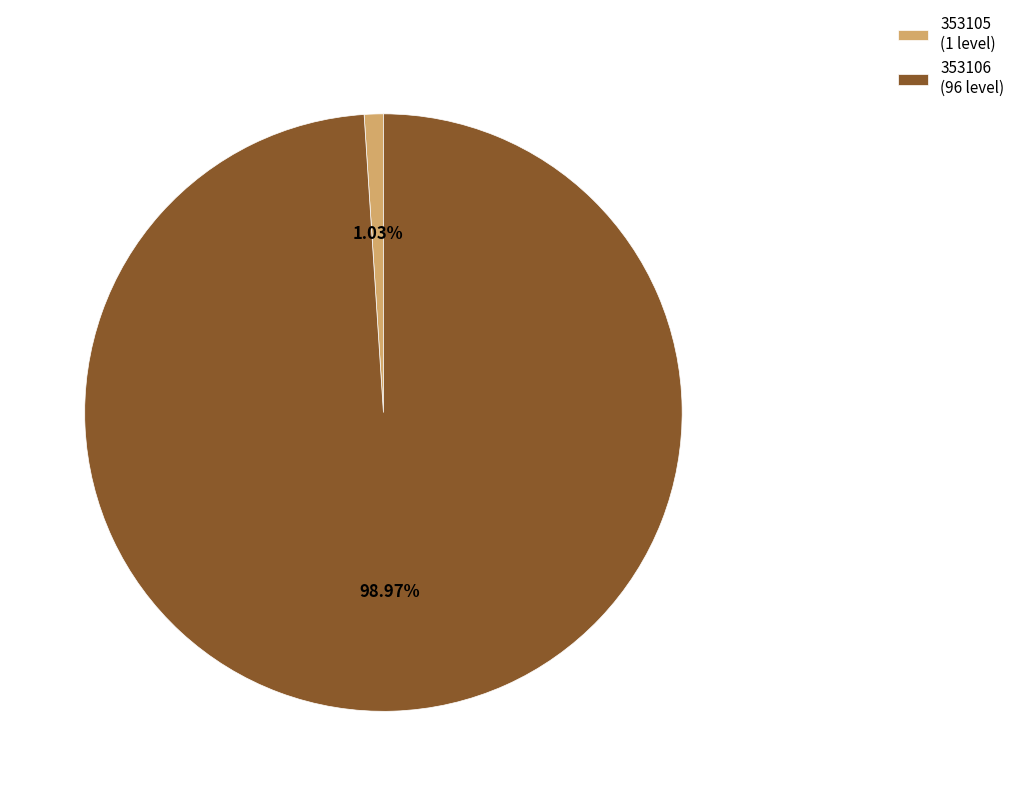

To the nearest percent, what is the difference between the 353106 and 353105 slice percentages?

98%